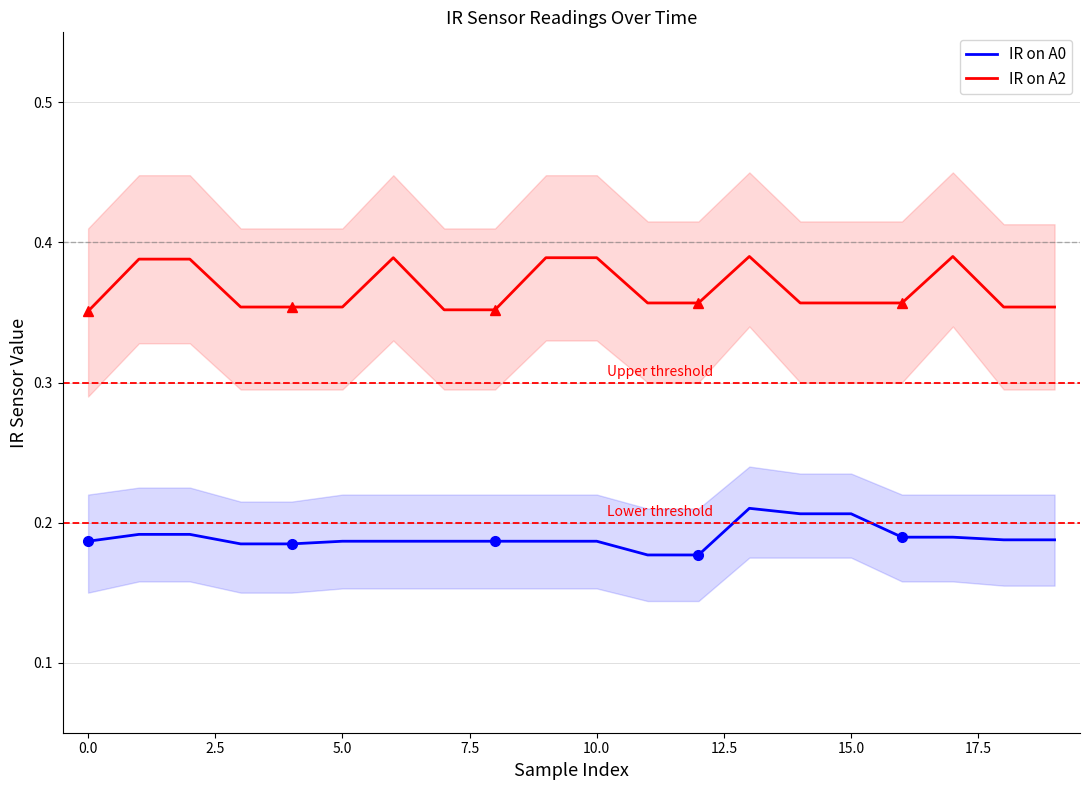

What is the sum of all IR on A0 values?

3.8